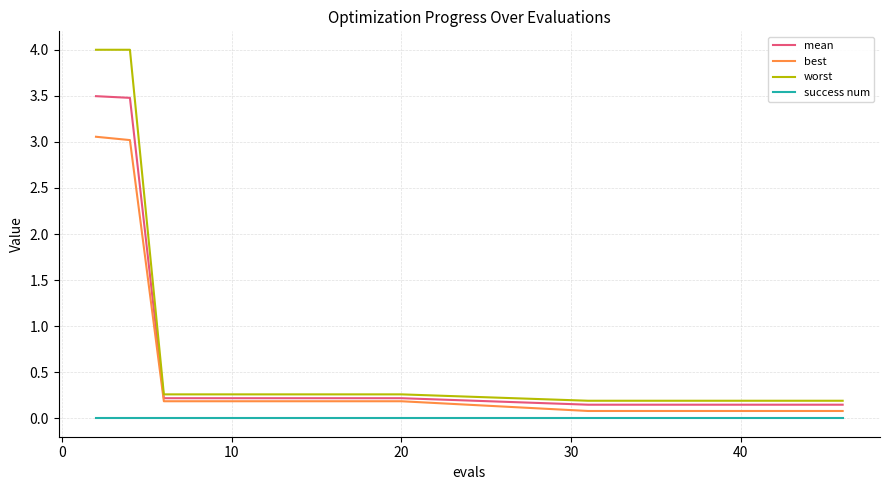

True or false: success num and mean intersect in this chart.

False